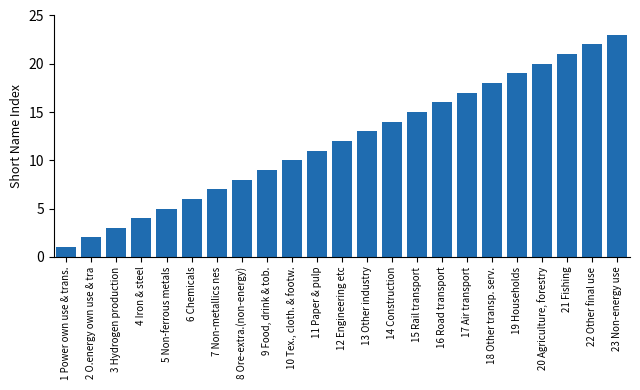

List the labels in order of value, smallest first.

1 Power own use & trans., 2 O.energy own use & tra, 3 Hydrogen production, 4 Iron & steel, 5 Non-ferrous metals, 6 Chemicals, 7 Non-metallics nes, 8 Ore-extra.(non-energy), 9 Food, drink & tob., 10 Tex., cloth. & footw., 11 Paper & pulp, 12 Engineering etc, 13 Other industry, 14 Construction, 15 Rail transport, 16 Road transport, 17 Air transport, 18 Other transp. serv., 19 Households, 20 Agriculture, forestry, 21 Fishing, 22 Other final use, 23 Non-energy use